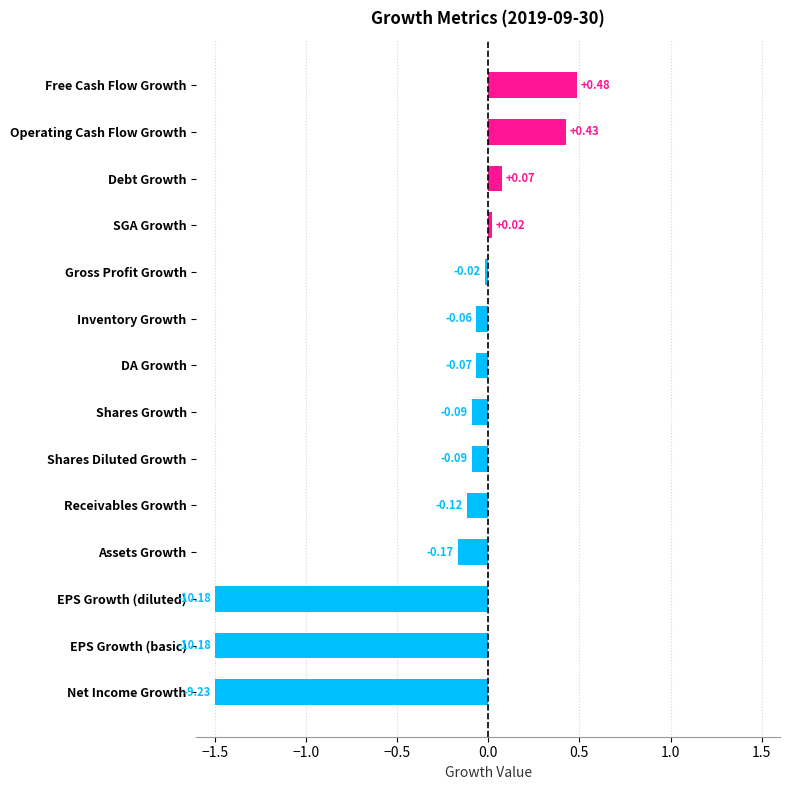

At which label is the value closest to 0?

Gross Profit Growth